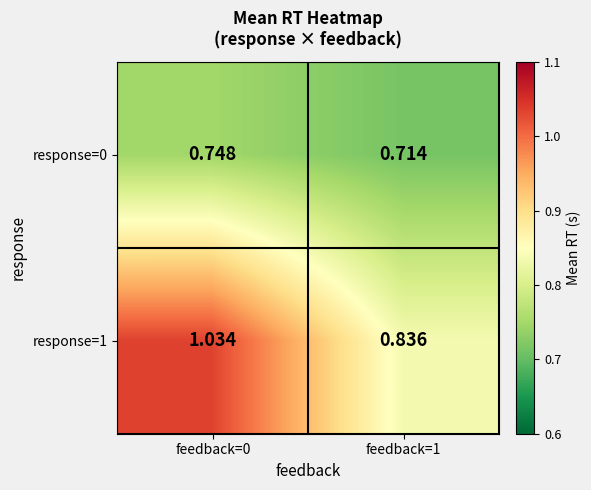

What is the total value across all series at feedback=0?

1.8